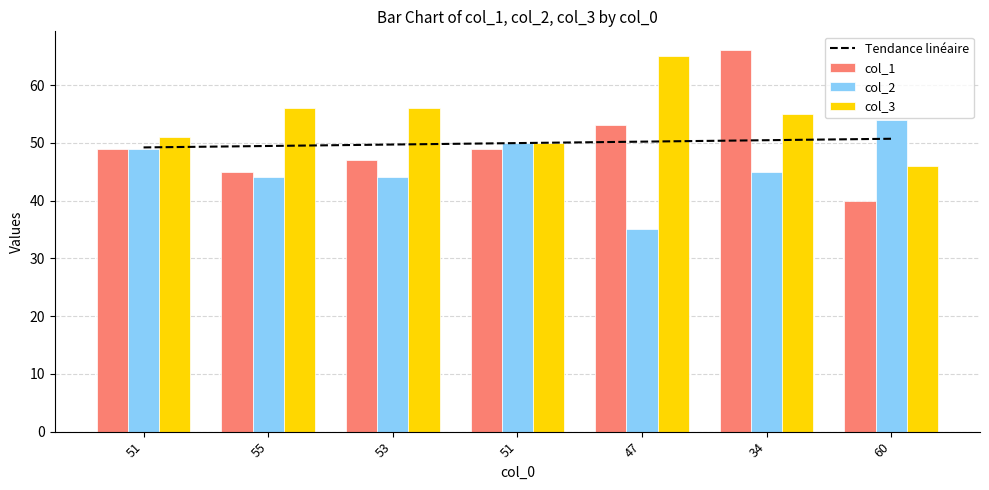

What is the maximum value for col_1?

66